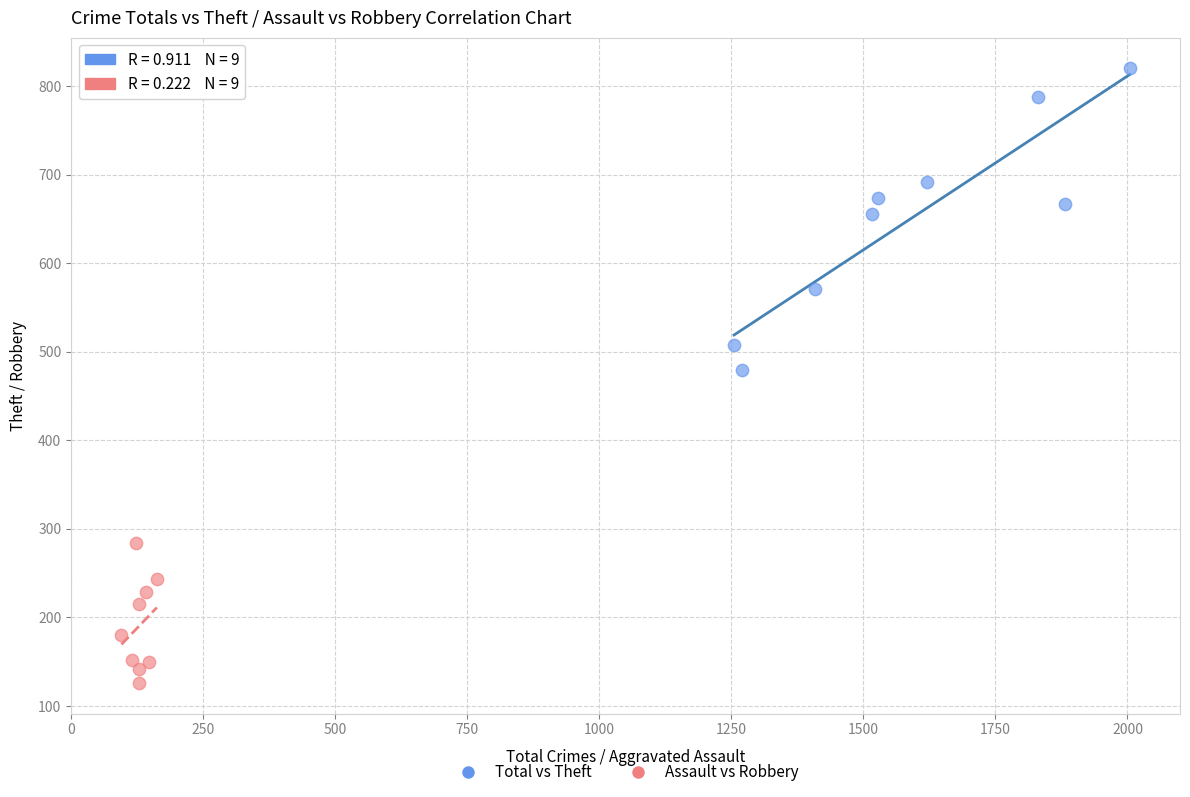

Which series reaches the minimum Y coordinate?

Assault vs Robbery